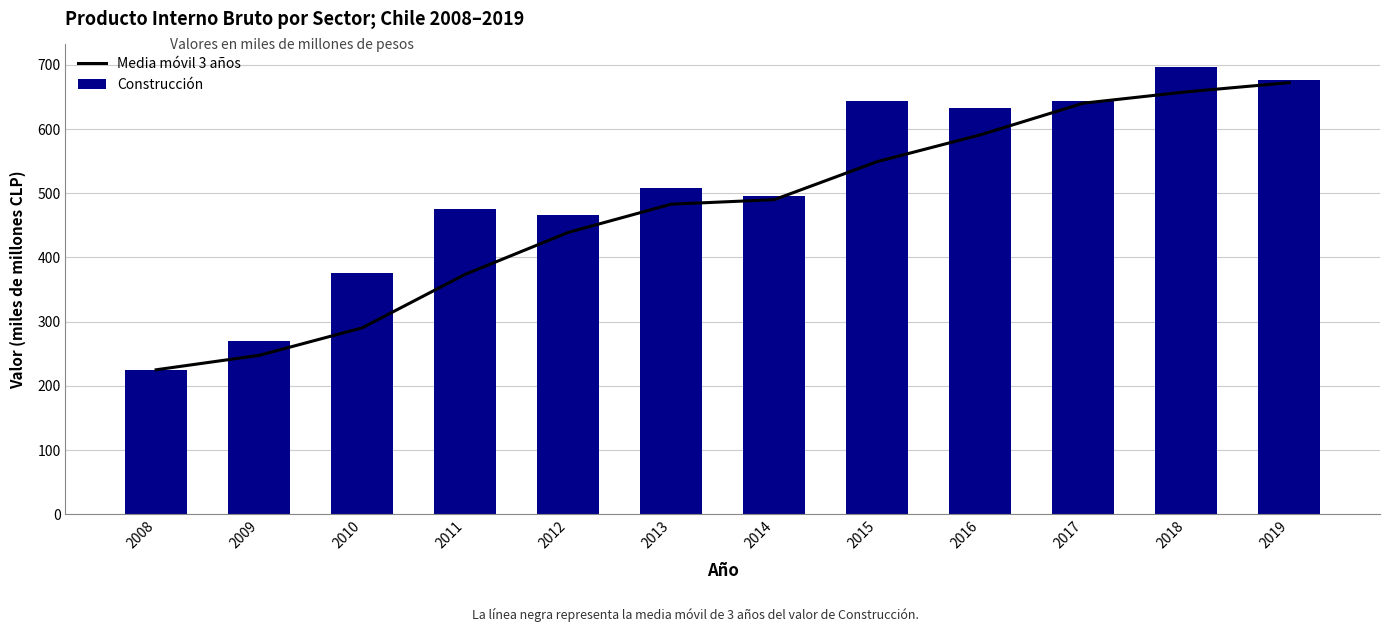

Reading right to left, transcribe all the data shown in this chart.

Media móvil 3 años: 672.3	658.0	640.3	591.0	549.3	490.0	483.0	439.0	373.7	290.3	247.5	225.0
Construcción: 676.0	697.0	644.0	633.0	644.0	496.0	508.0	466.0	475.0	376.0	270.0	225.0